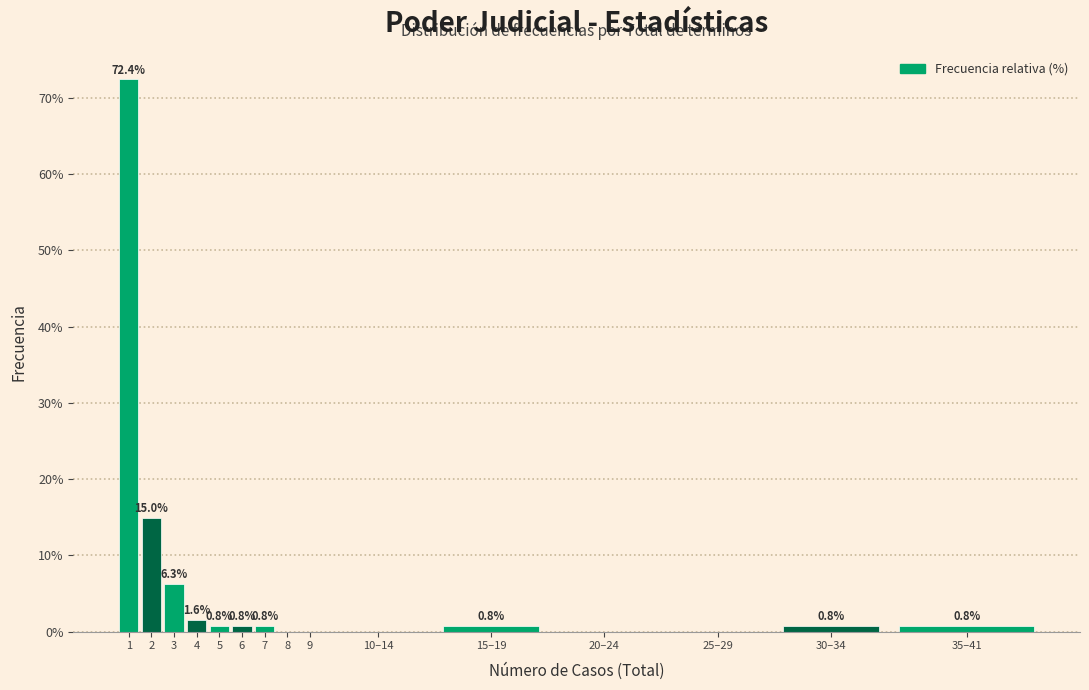

Reading right to left, transcribe all the data shown in this chart.

35–41=0.8	30–34=0.8	25–29=0.0	20–24=0.0	15–19=0.8	10–14=0.0	9=0.0	8=0.0	7=0.8	6=0.8	5=0.8	4=1.6	3=6.3	2=15.0	1=72.4